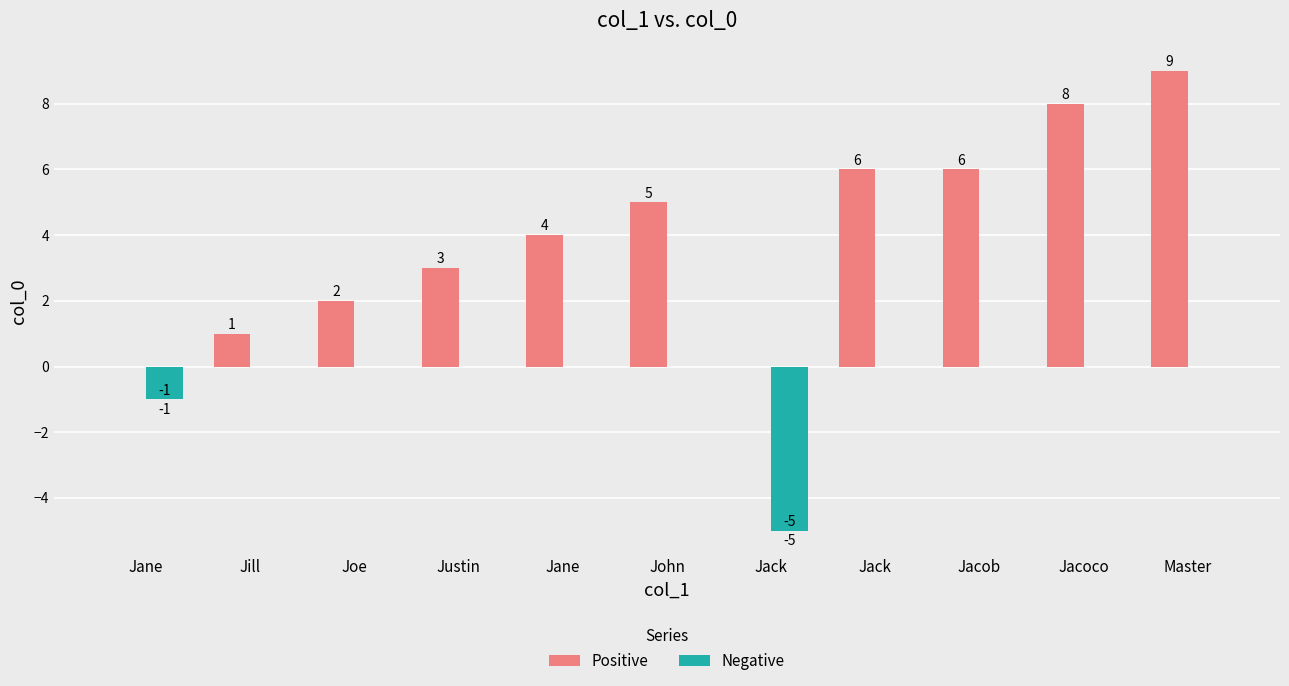

Where is Negative nearest to the value -2?

Jane